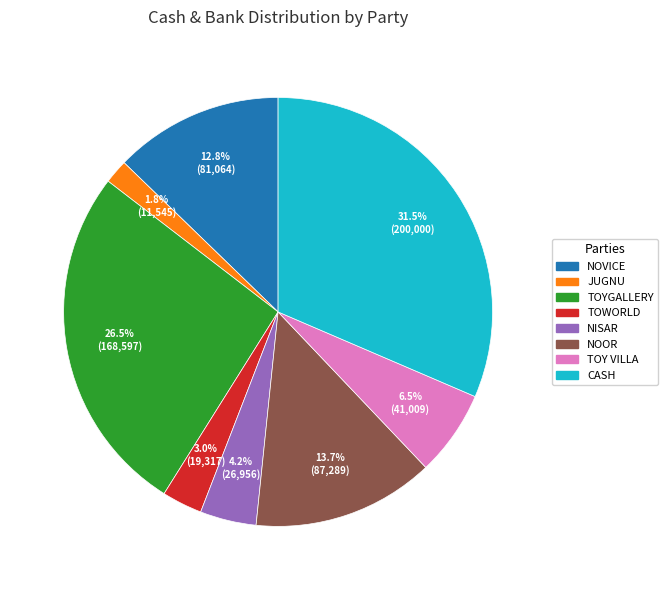

Is there a majority slice in this chart?

No